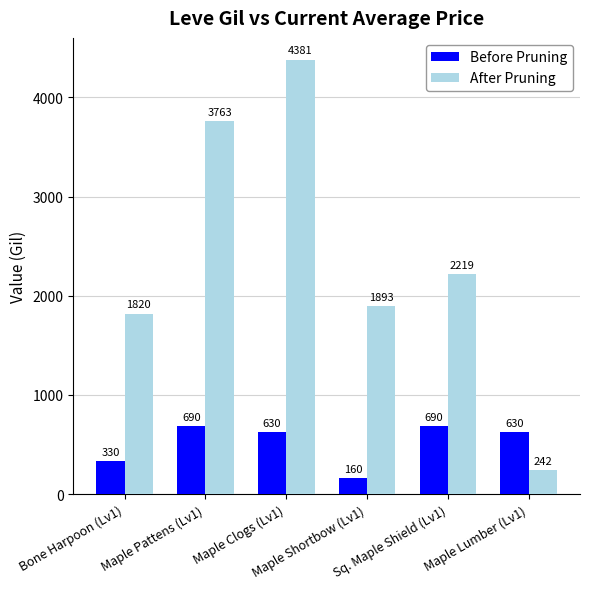

How many data points does each series have?

6